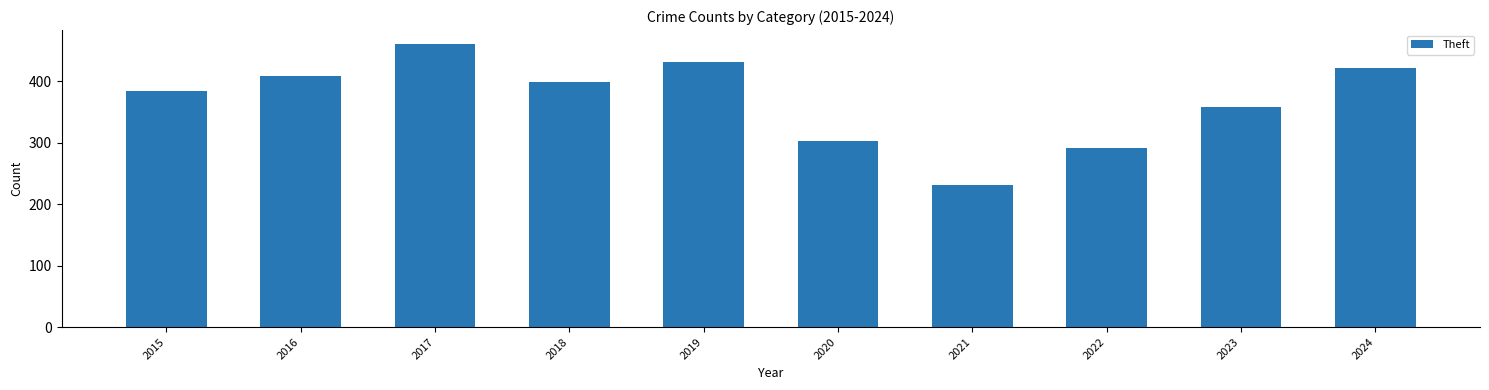

How many bars are there in total?

10